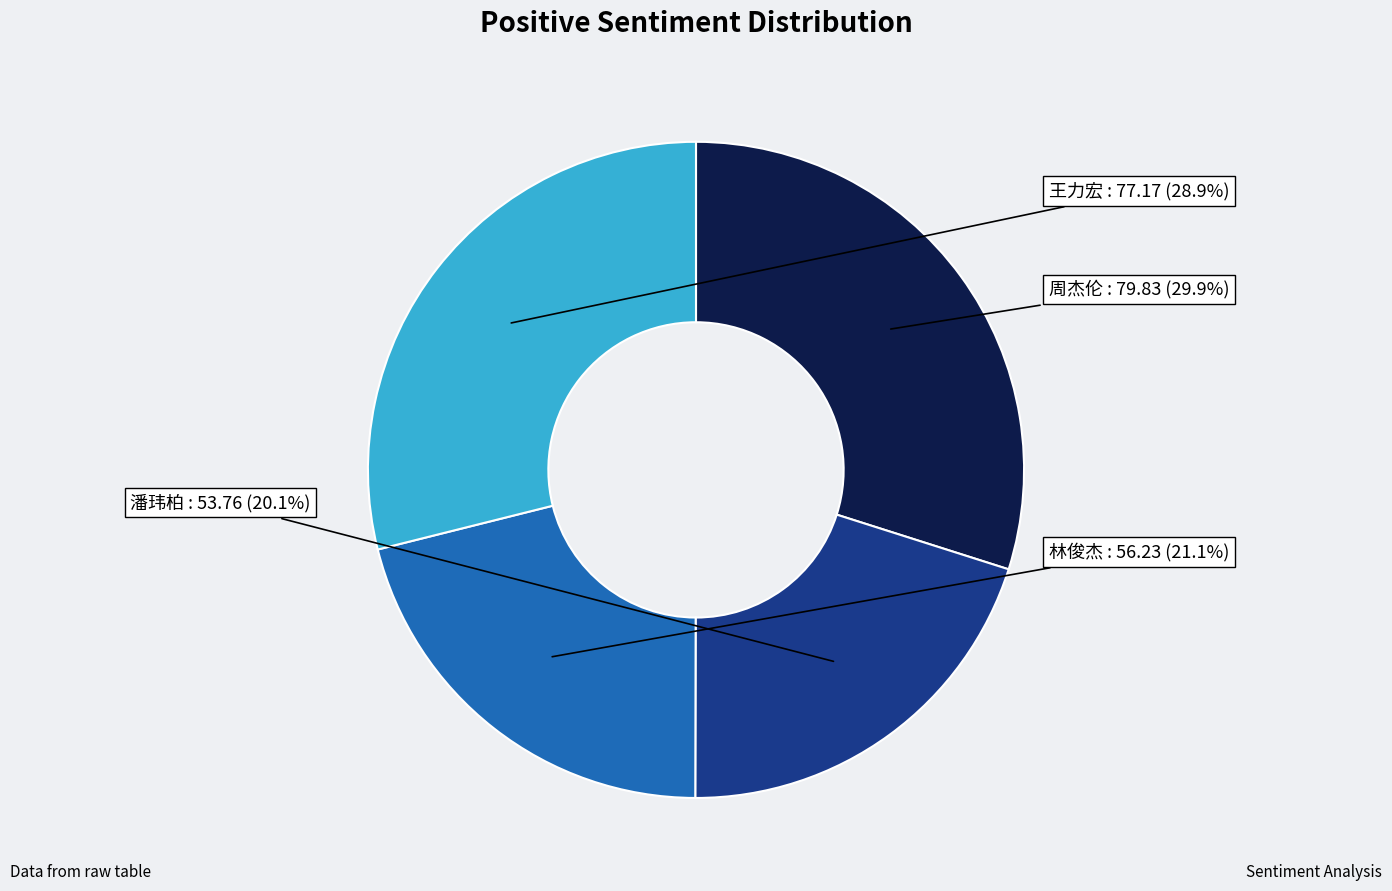

To the nearest percent, what is the average slice percentage?

25%